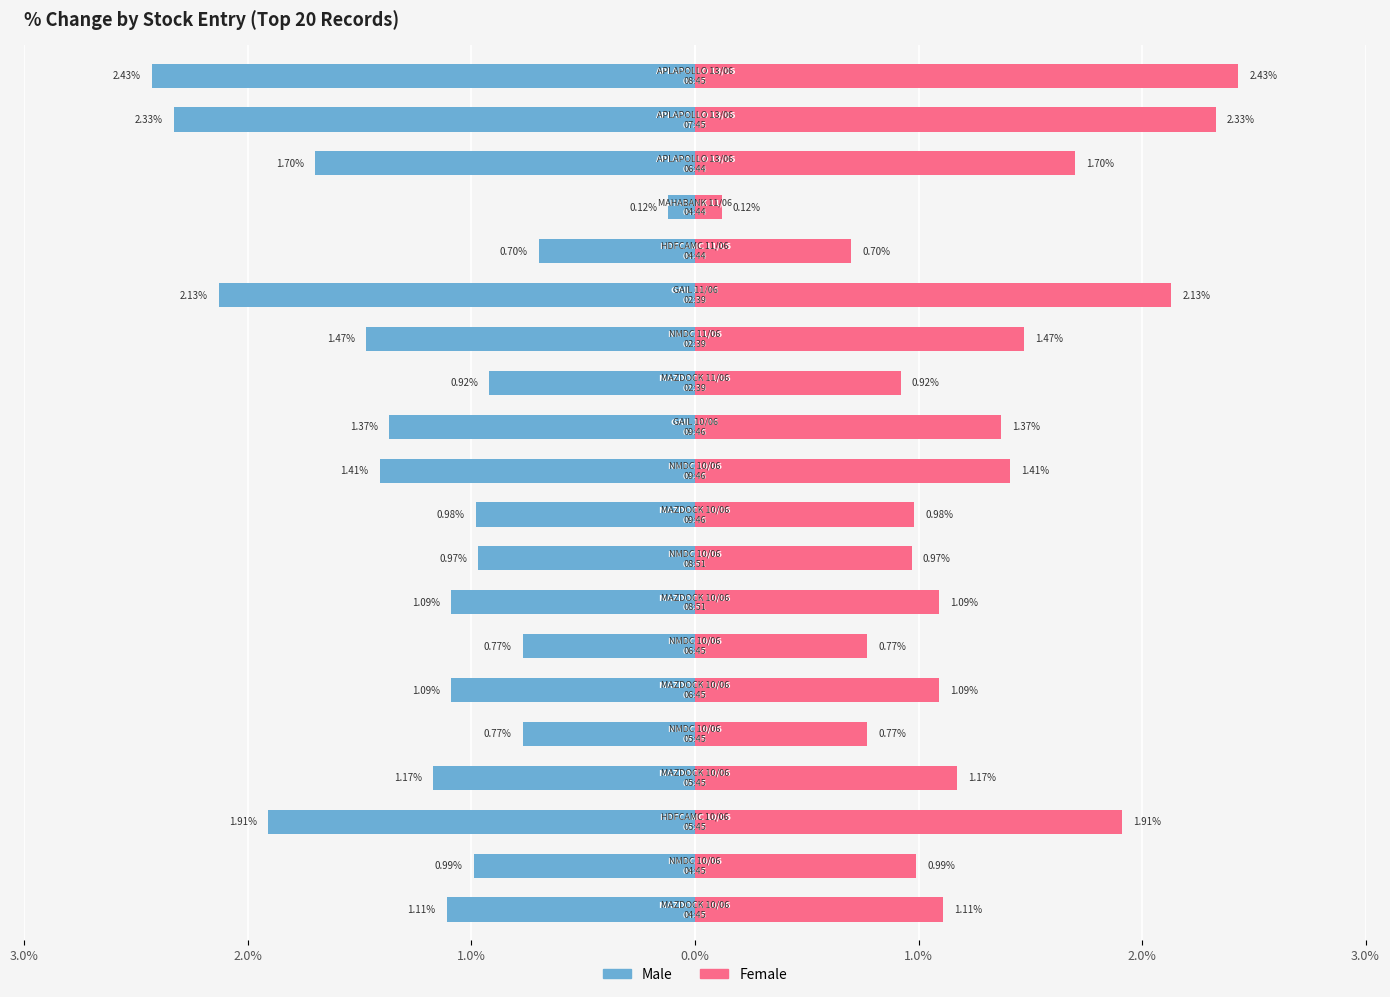

Is the value of Female at 9 greater than the value of Male at 7?

Yes